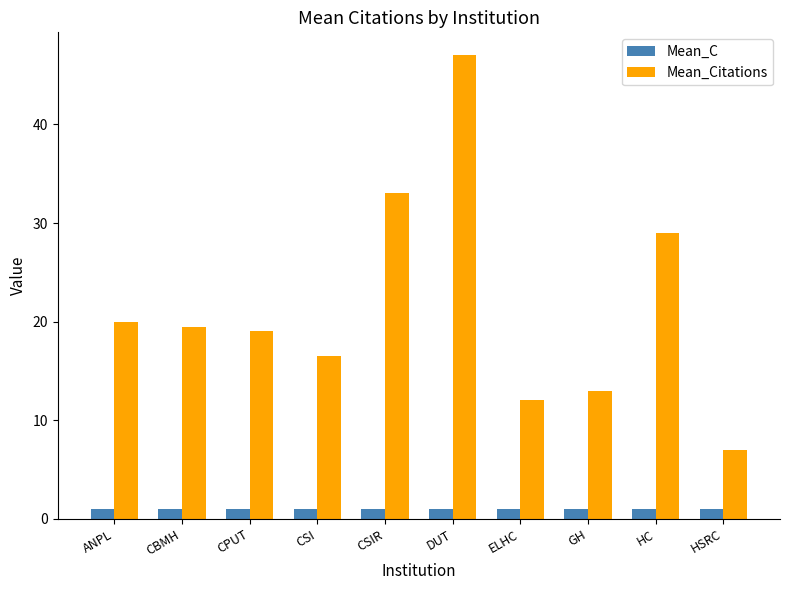

How many bars are there in total?

20